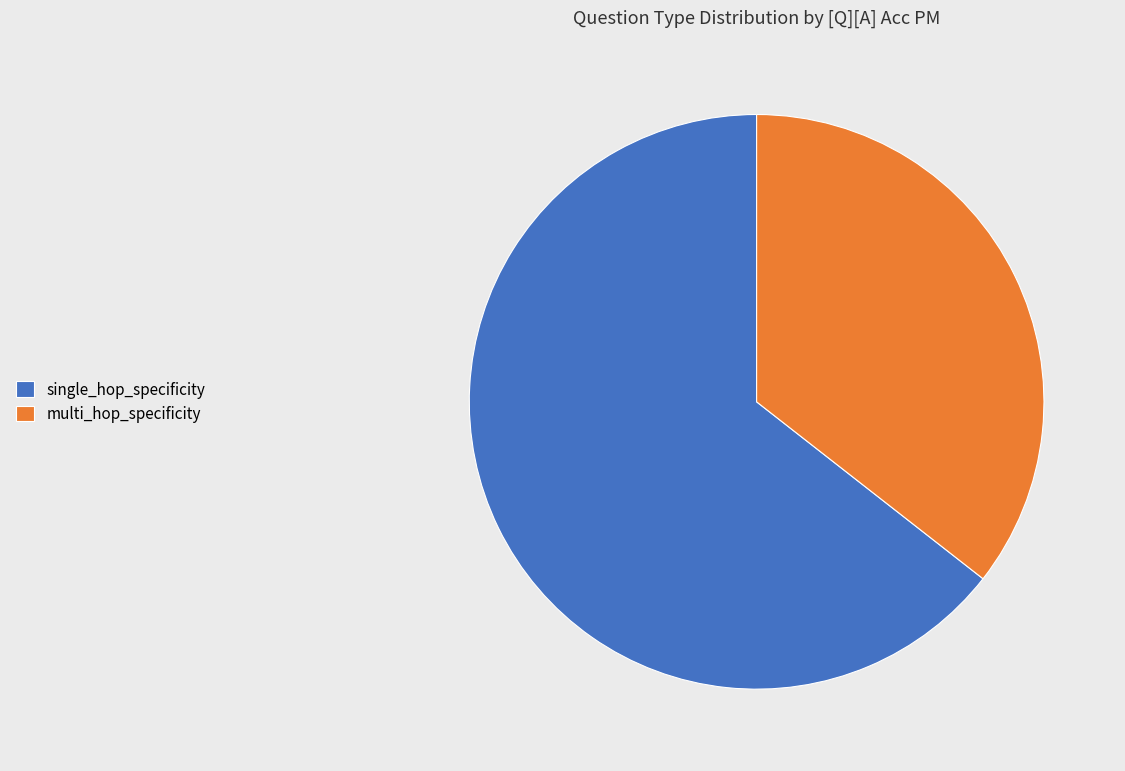

Is the sum of multi_hop_specificity and single_hop_specificity greater than half?

Yes